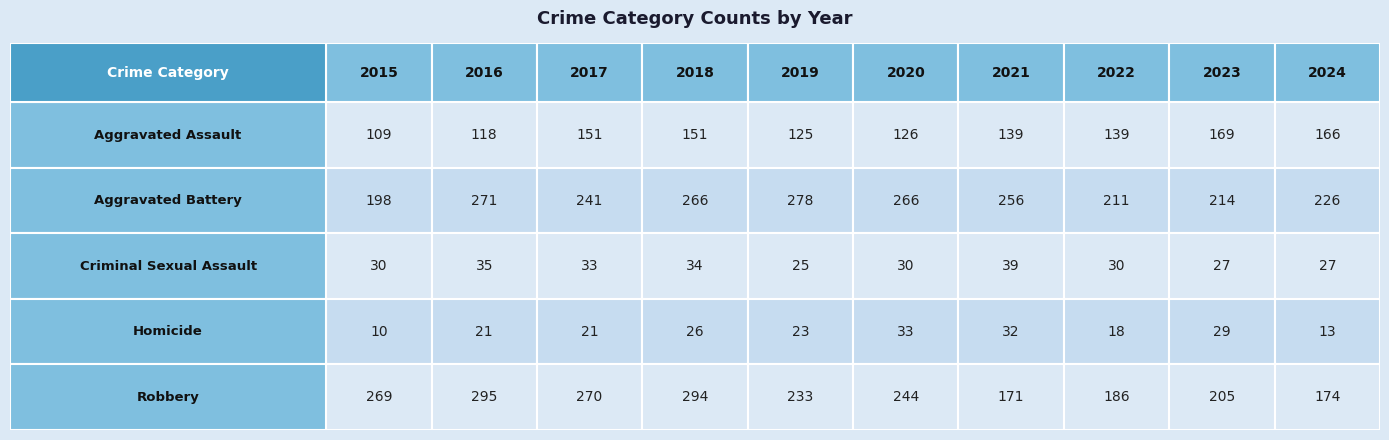

At which label is Aggravated Battery closest to 238?

2017